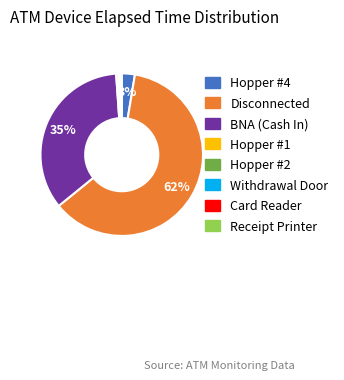

Between Disconnected and Hopper #4, which is larger?

Disconnected